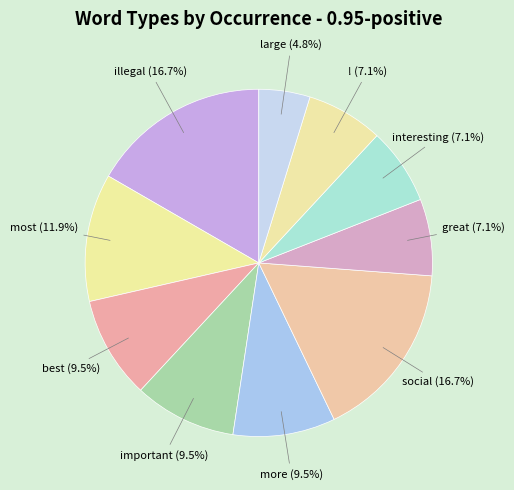

To the nearest percent, what is the difference between the largest and smallest slice percentages?

12%